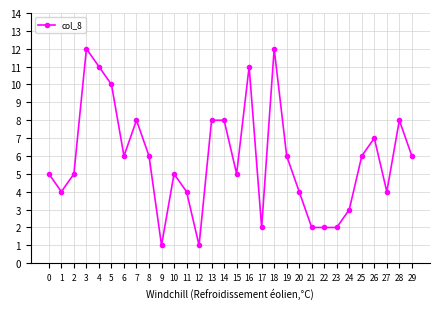

Does the chart display data point markers on the line(s)?

Yes